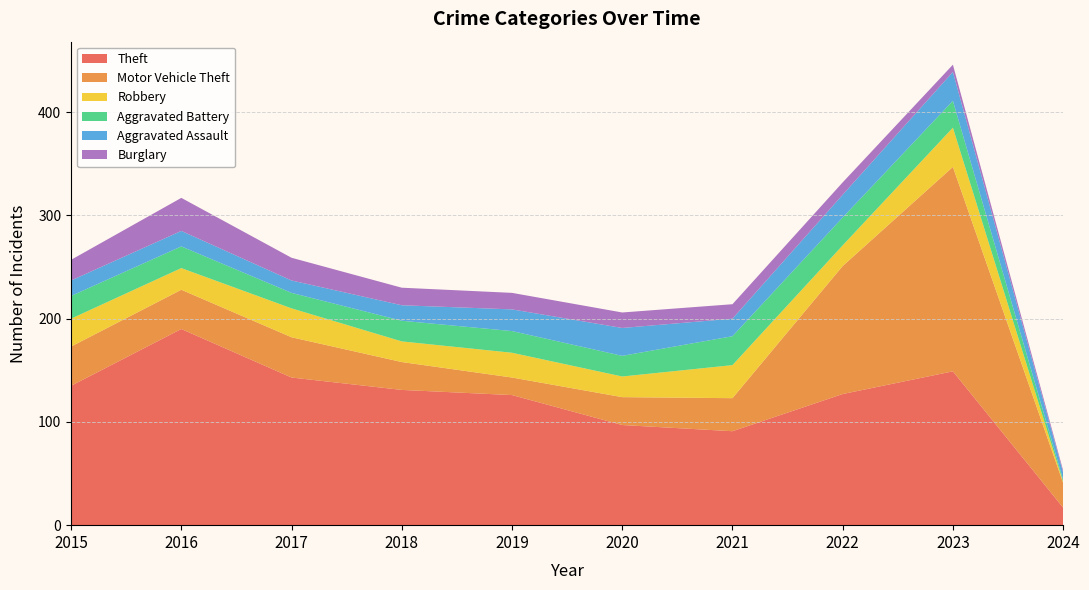

Reading right to left, transcribe all the data shown in this chart.

Theft: 17	149	127	91	97	126	131	143	190	135
Motor Vehicle Theft: 24	198	124	32	27	17	27	39	38	38
Robbery: 1	38	20	32	20	24	20	28	21	27
Aggravated Battery: 2	26	27	28	20	21	20	15	21	22
Aggravated Assault: 7	28	22	17	27	21	15	12	15	15
Burglary: 2	7	12	14	15	16	17	22	32	20